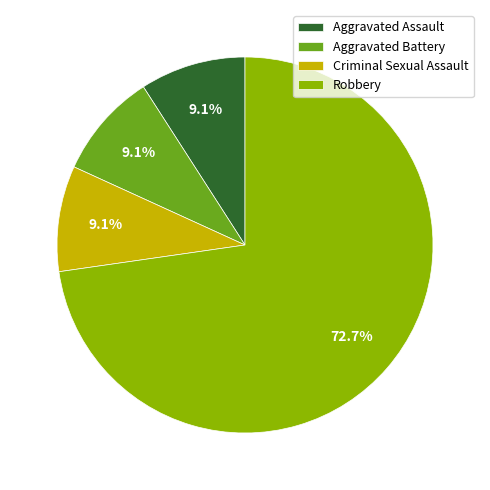

What is the total percentage of Criminal Sexual Assault and Robbery?

81.8%